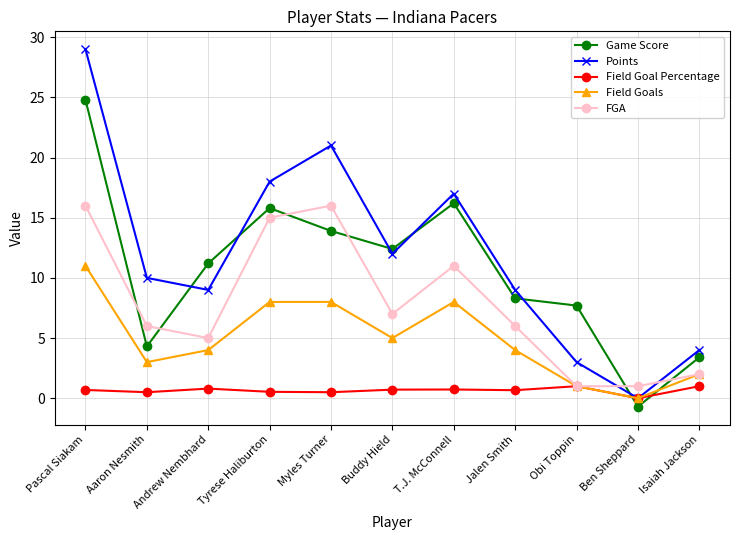

At which label is Field Goal Percentage closest to 0?

Ben Sheppard